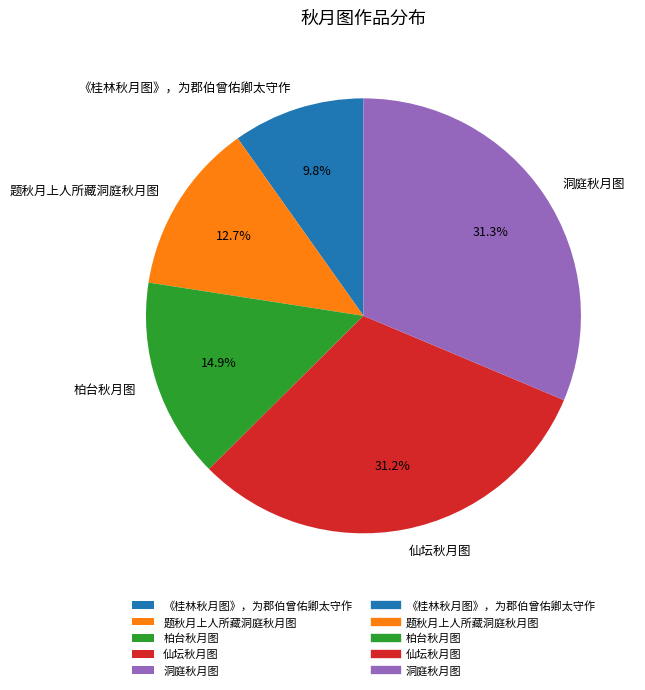

What is the smallest slice in the pie chart?

《桂林秋月图》，为郡伯曾佑卿太守作